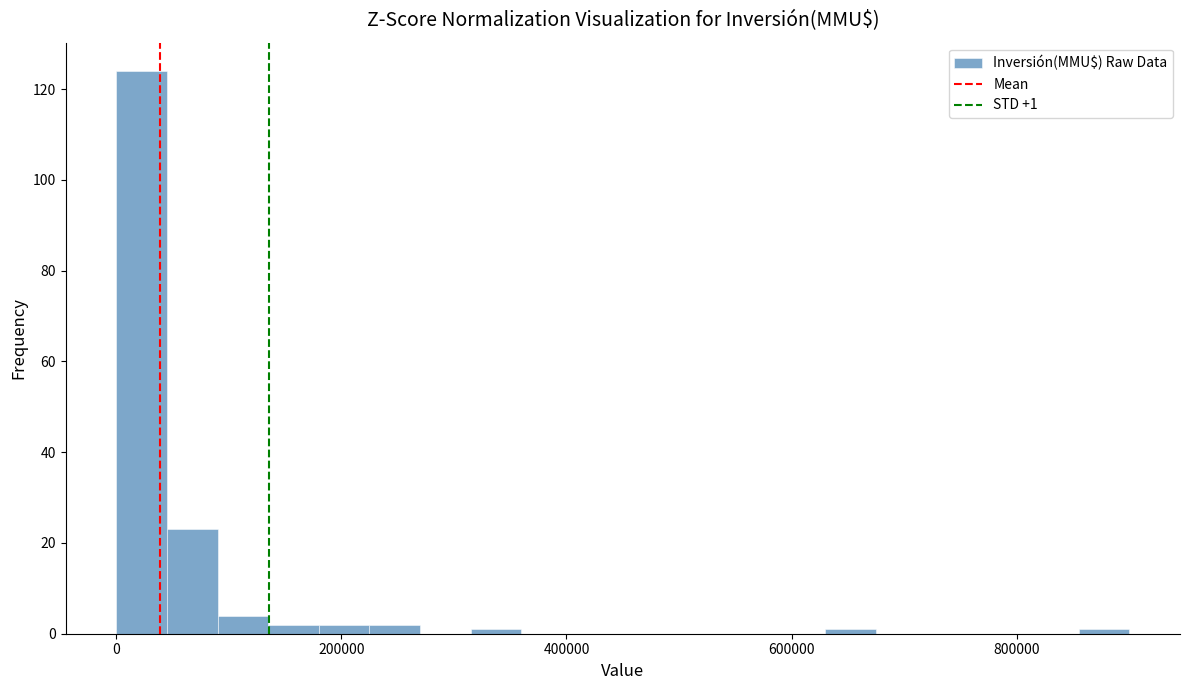

Read against the x-axis, roughly where is the centre of the tallest bar?

20000